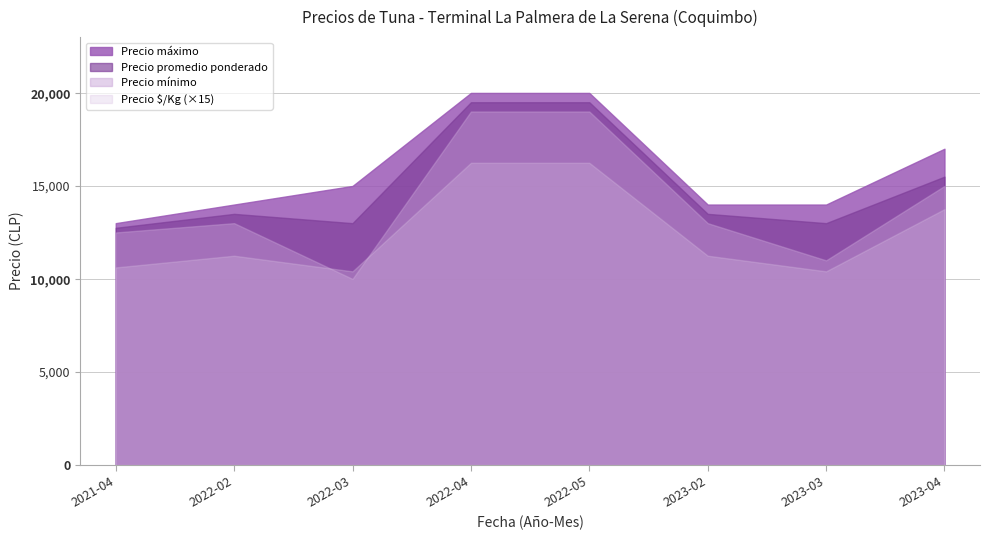

What is the sum of all Precio promedio ponderado values?

120250